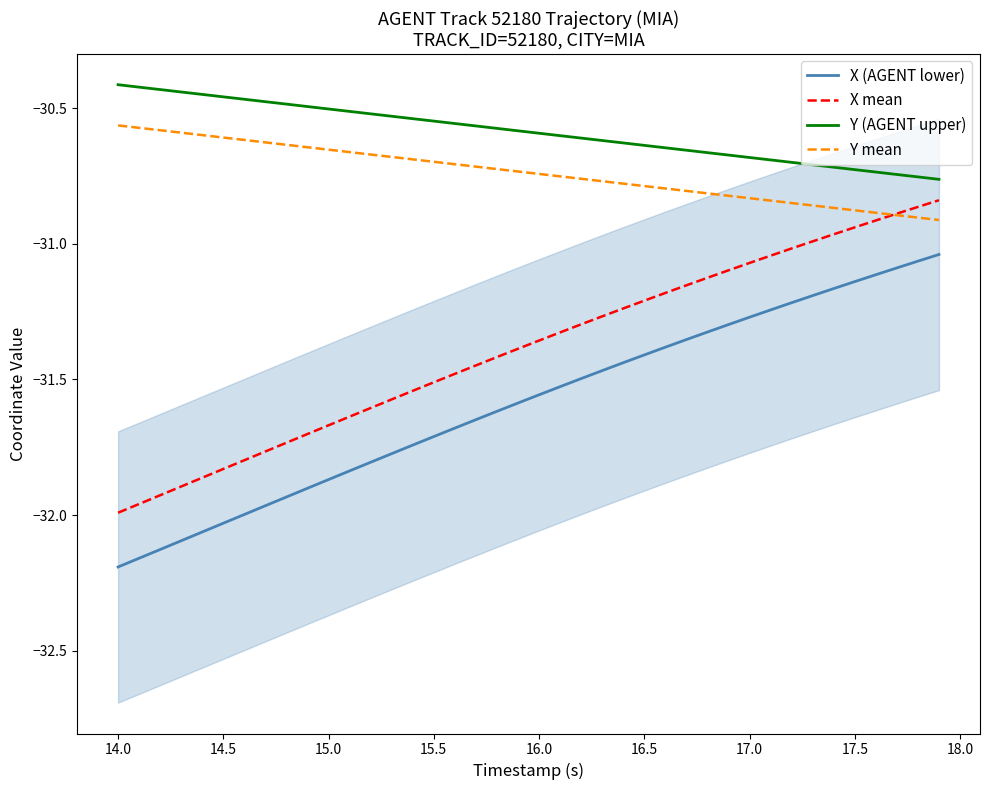

True or false: X (AGENT lower) and Y (AGENT upper) intersect in this chart.

False